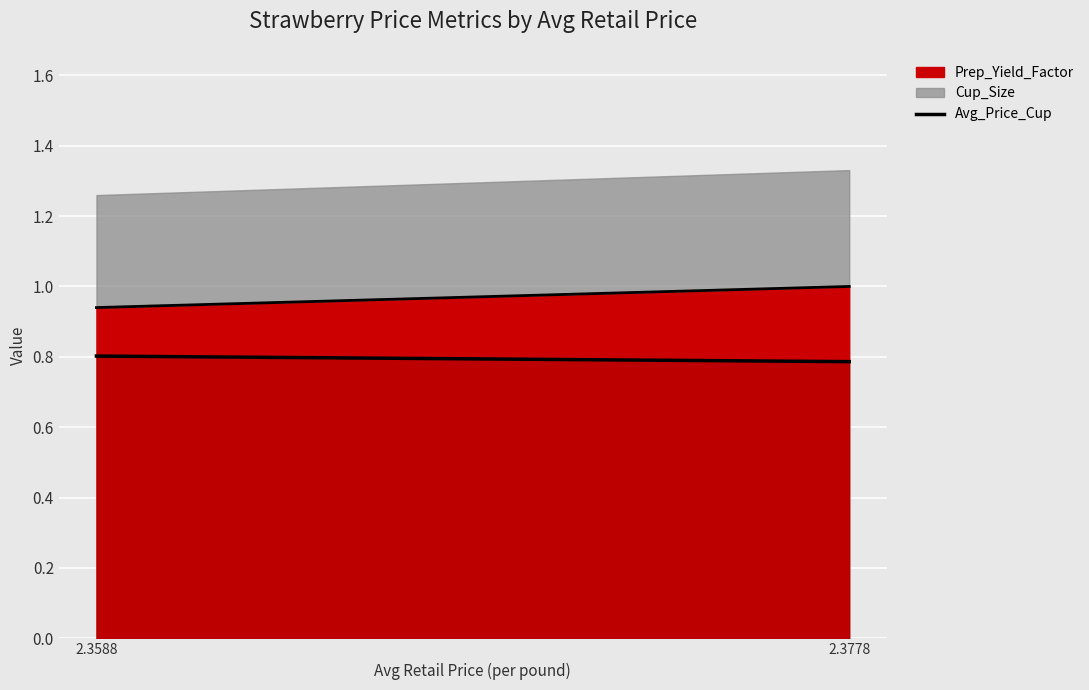

List the labels in order of value, largest first.

2.3588, 2.3778